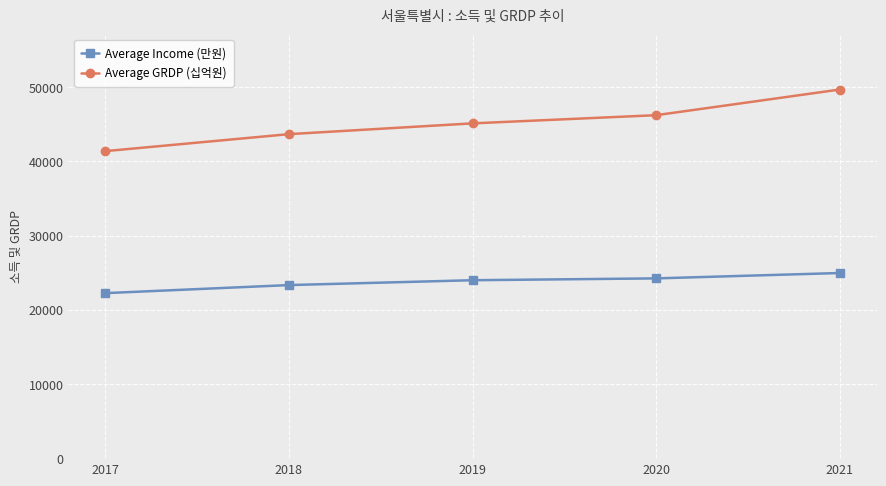

At how many categories does at least one series exceed 32934?

5